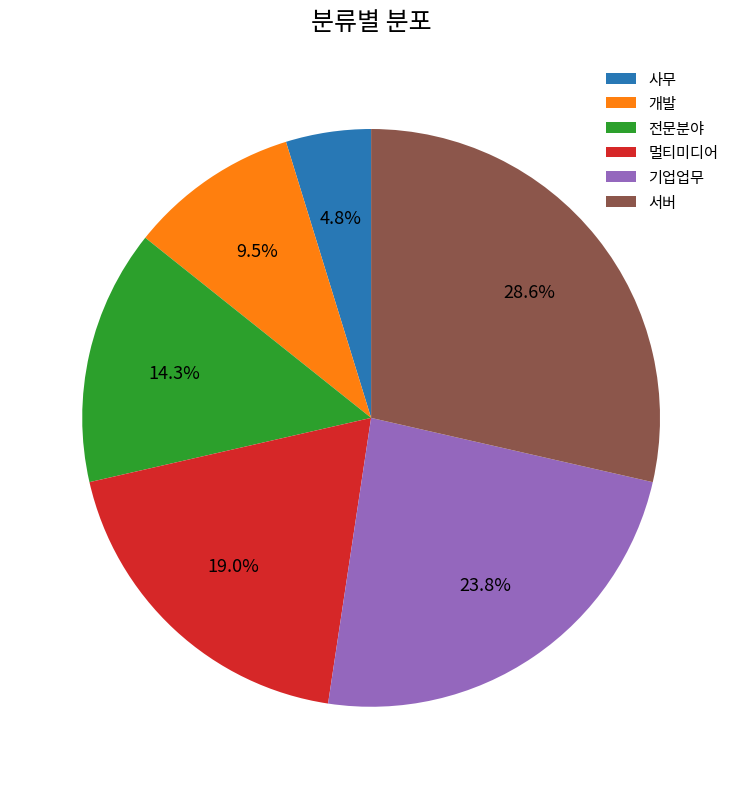

How many segments does this pie chart have?

6